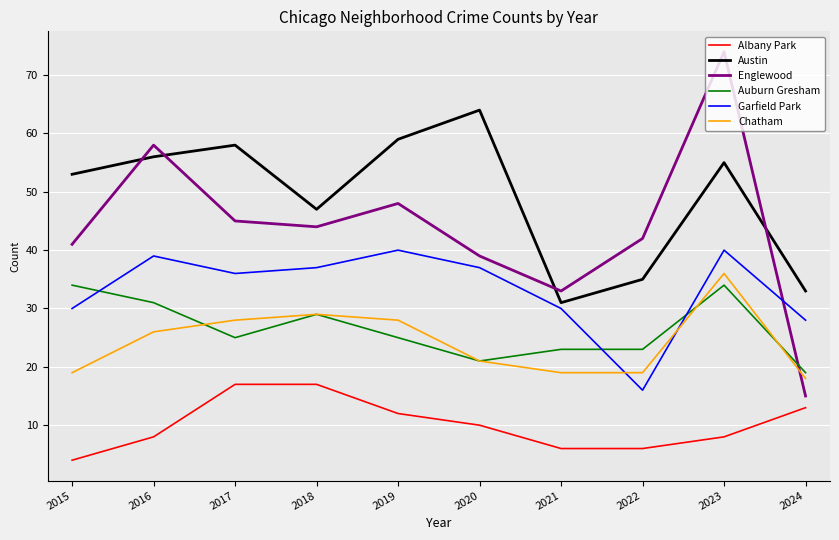

Is it true that Garfield Park equals 37 at 2018?

True